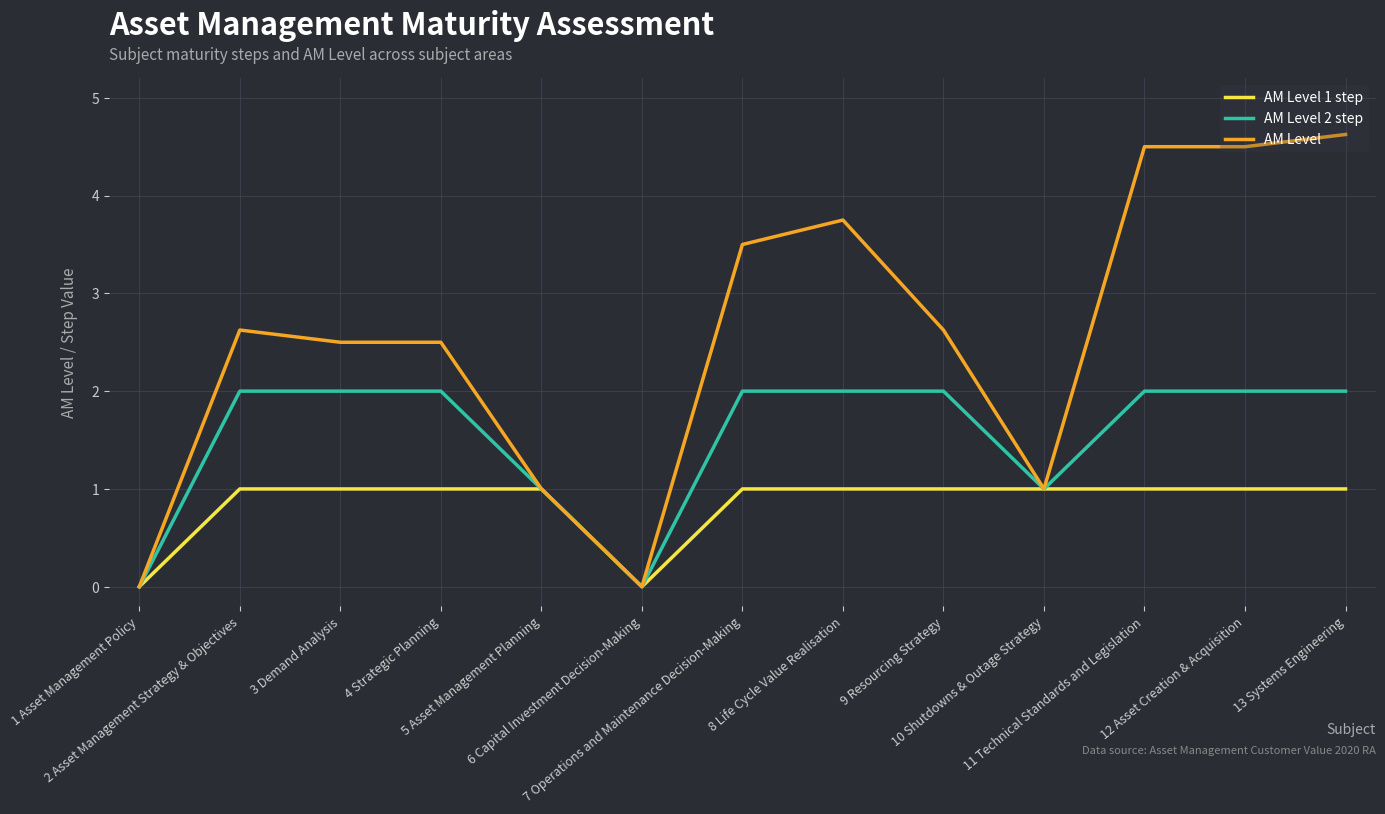

What position from the left is 7 Operations and Maintenance Decision-Making?

7